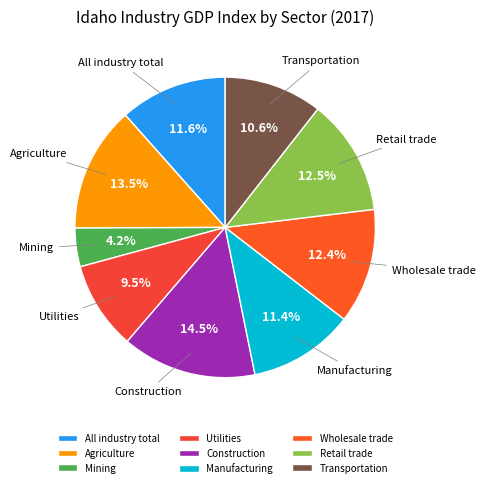

Combined, do Construction and Utilities account for over 50%?

No